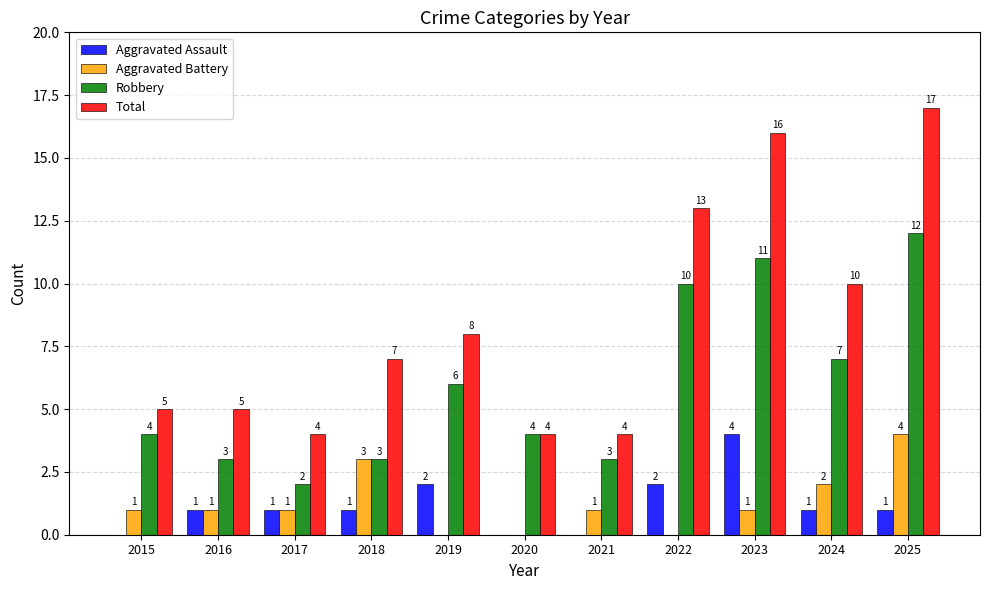

At which category does the chart reach its peak across all series?

2025